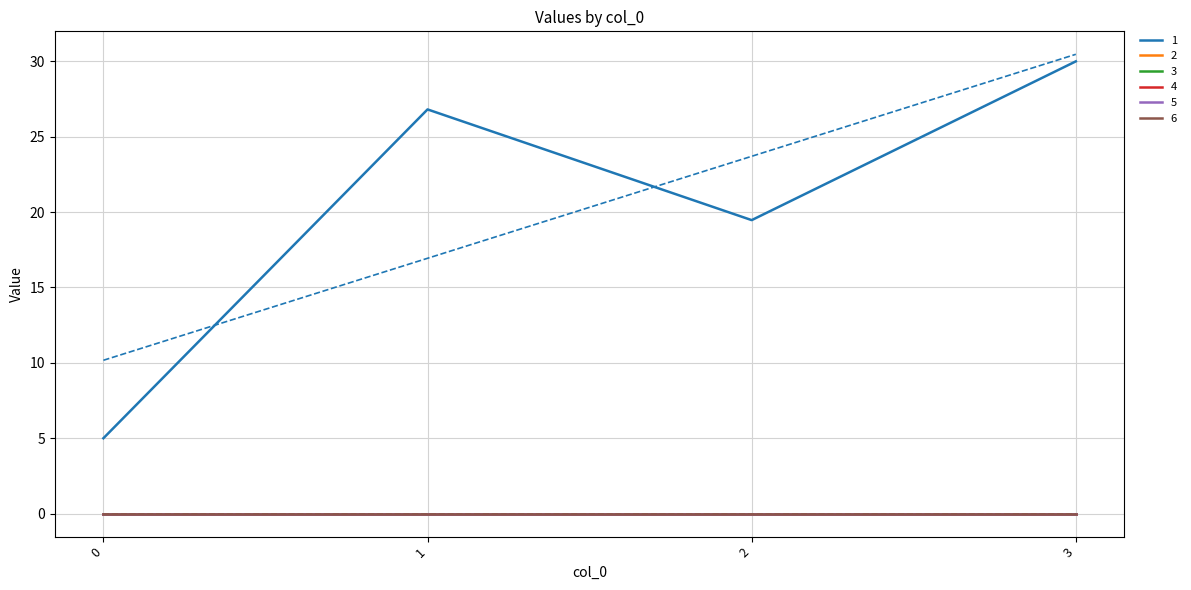

Which has a higher value, 2 or 0?

2